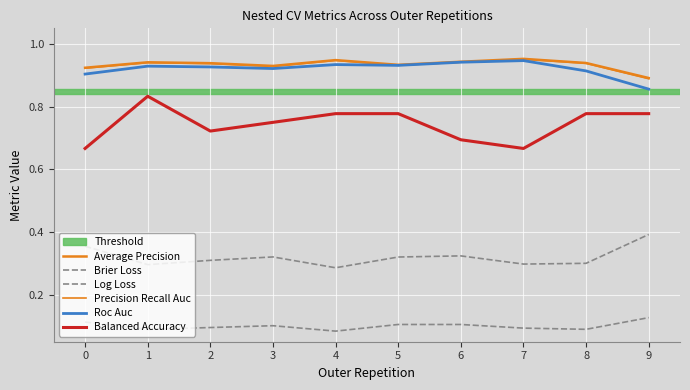

What is the sum of all Average Precision values?

9.3